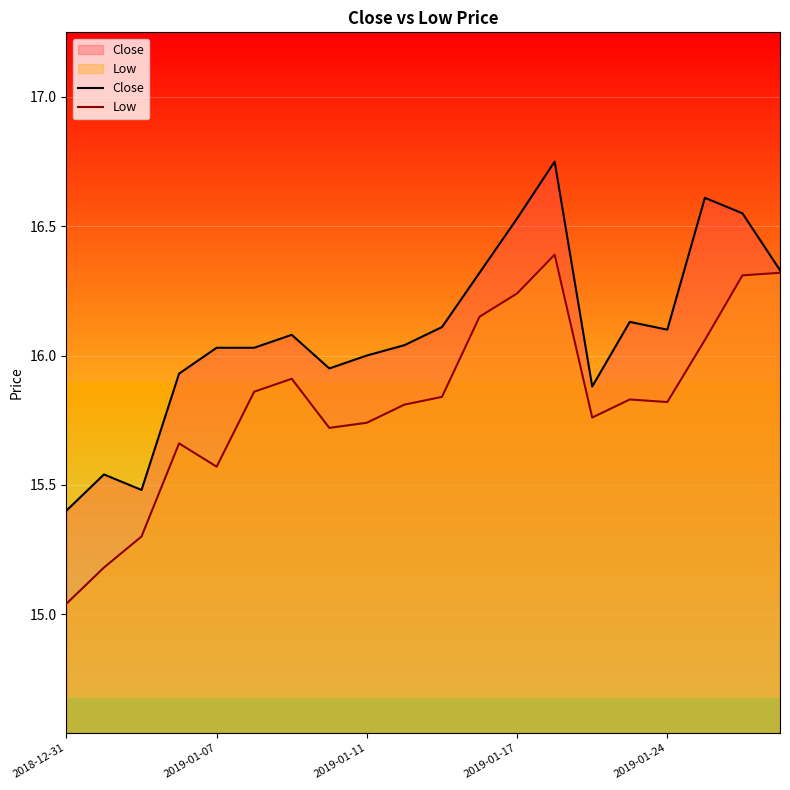

Which series has the largest total across all categories?

Close